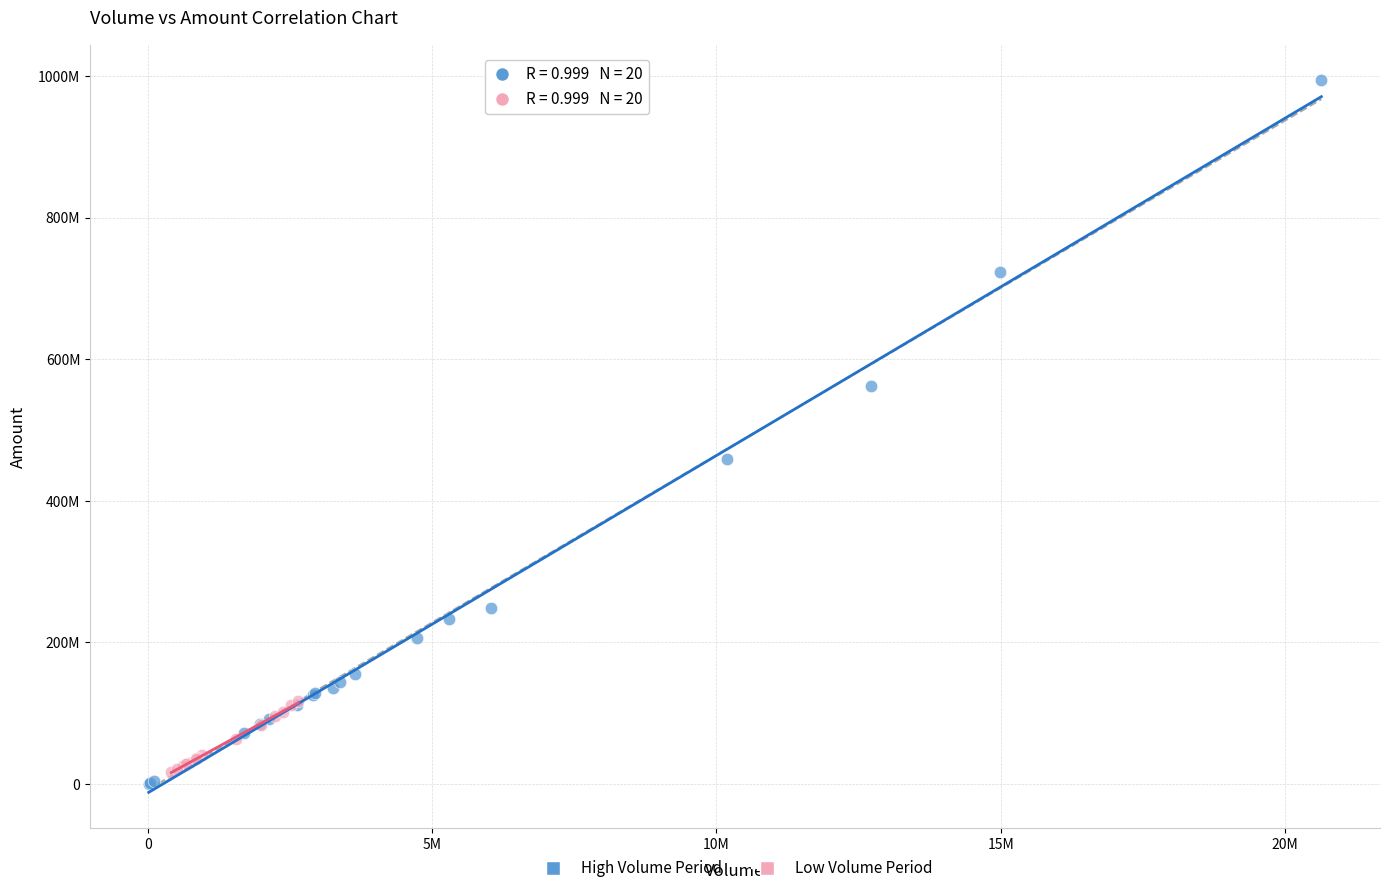

Which series contains the lowest Y value?

High Volume Period